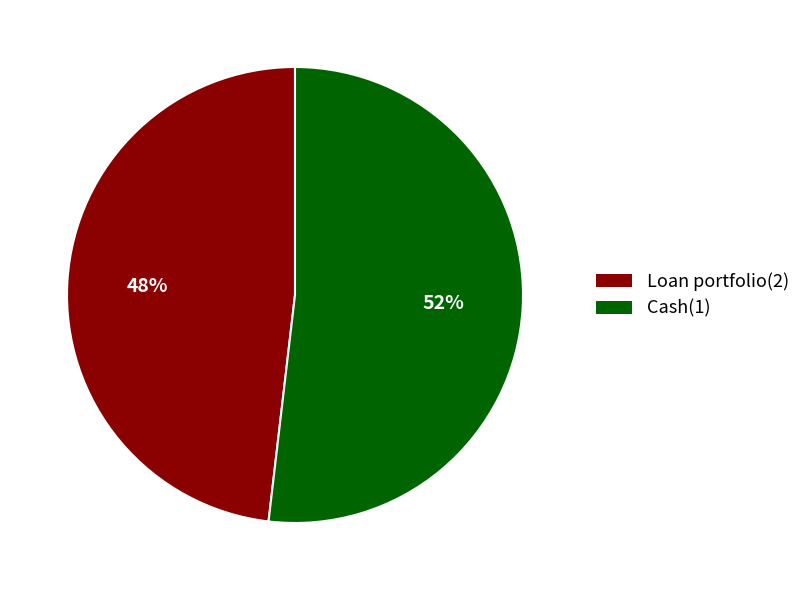

Which slice is the smallest?

Loan portfolio(2)